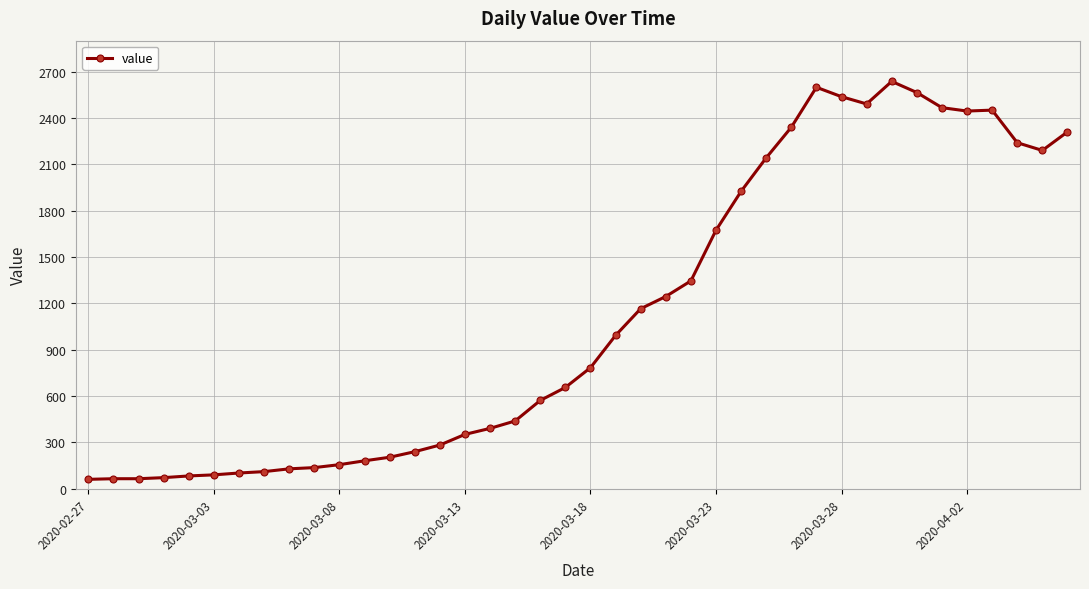

What is the difference between the maximum and minimum values?

2577